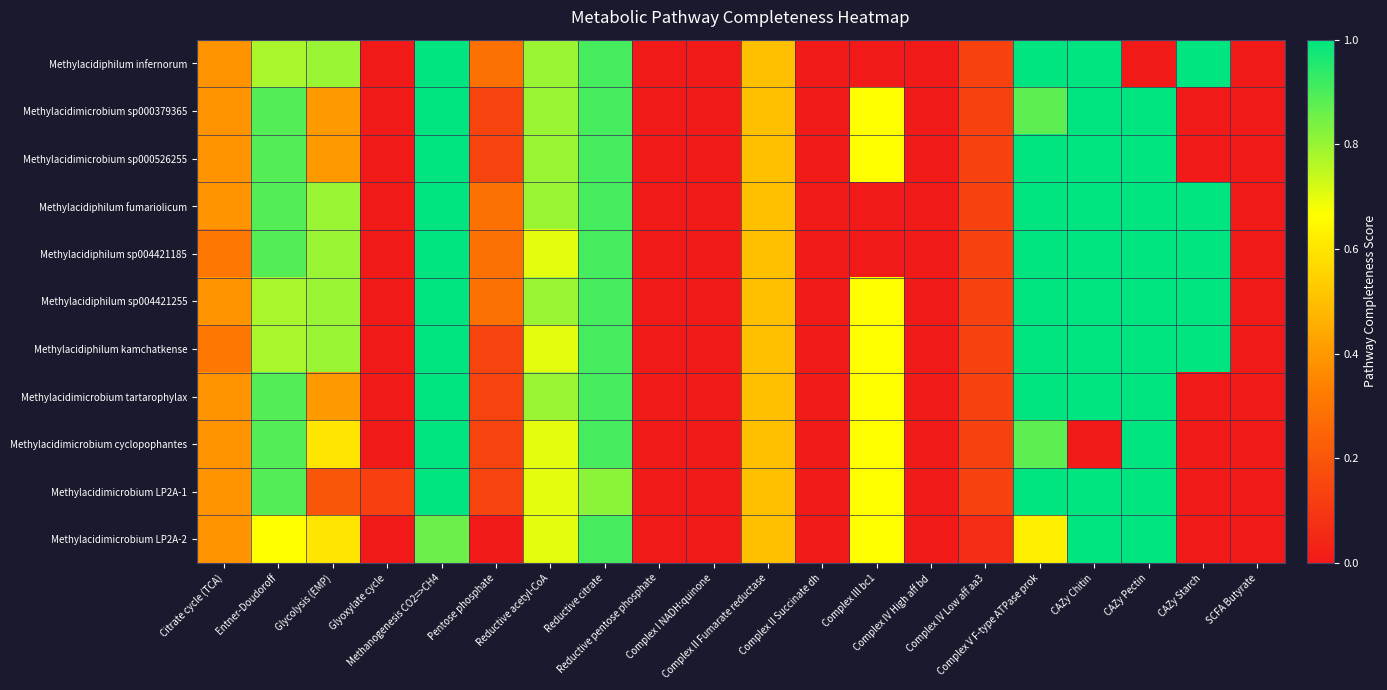

Between SCFA Butyrate and Entner-Doudoroff, which is larger?

Entner-Doudoroff